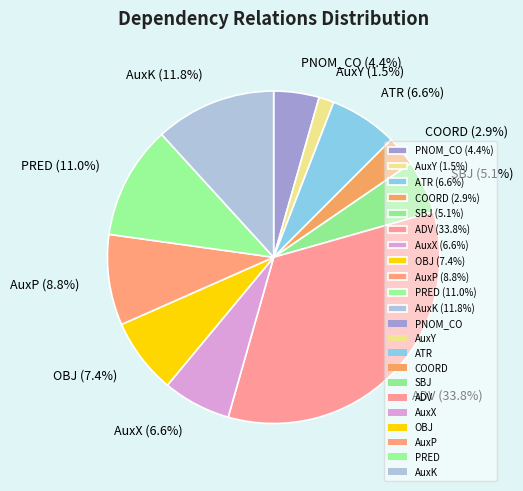

Does COORD (2.9%) represent more than half of the total?

No